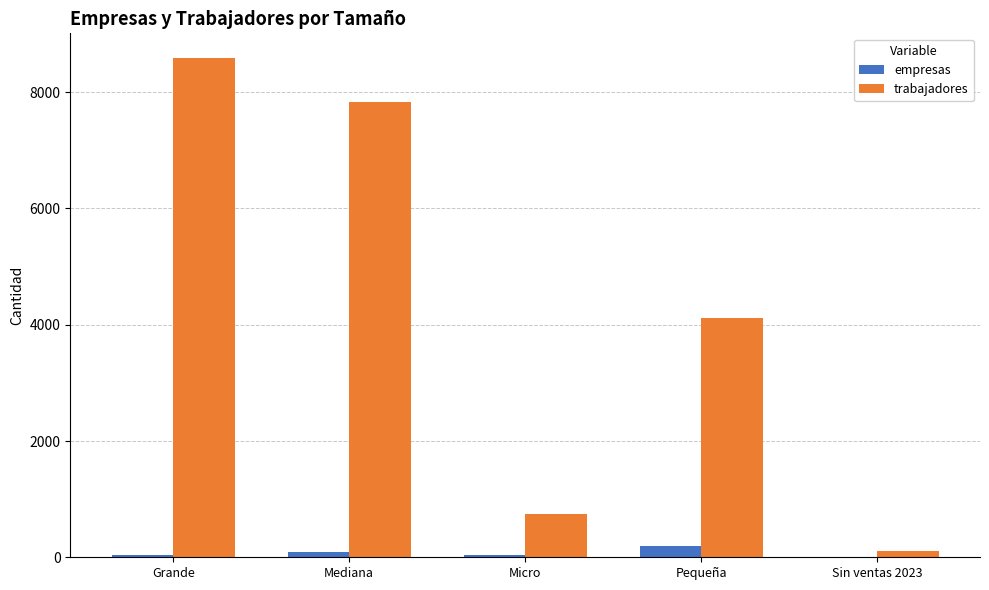

What is the sum of all trabajadores values?

21378